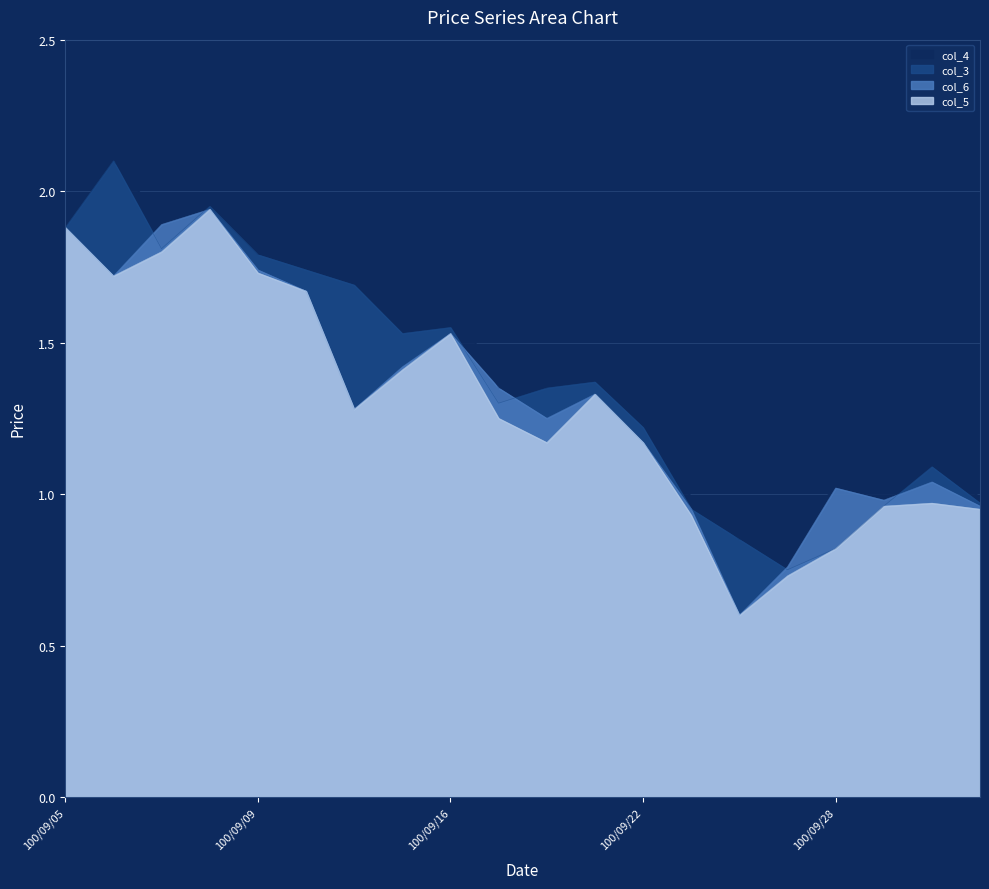

What value does the col_6 series have at 100/09/29?

1.0